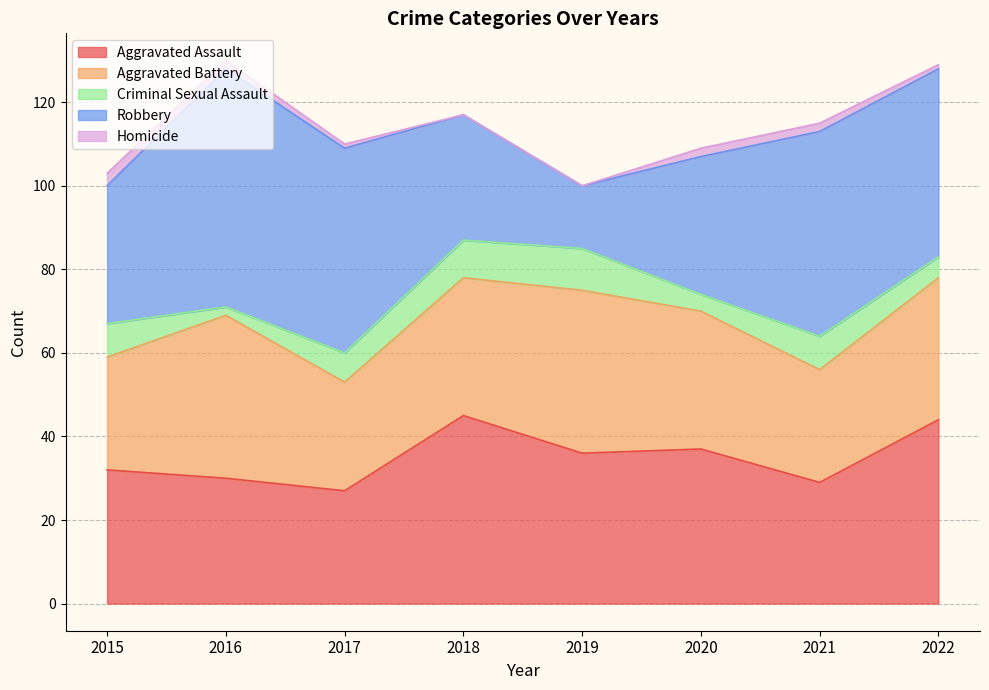

True or false: Aggravated Assault and Criminal Sexual Assault intersect in this chart.

False